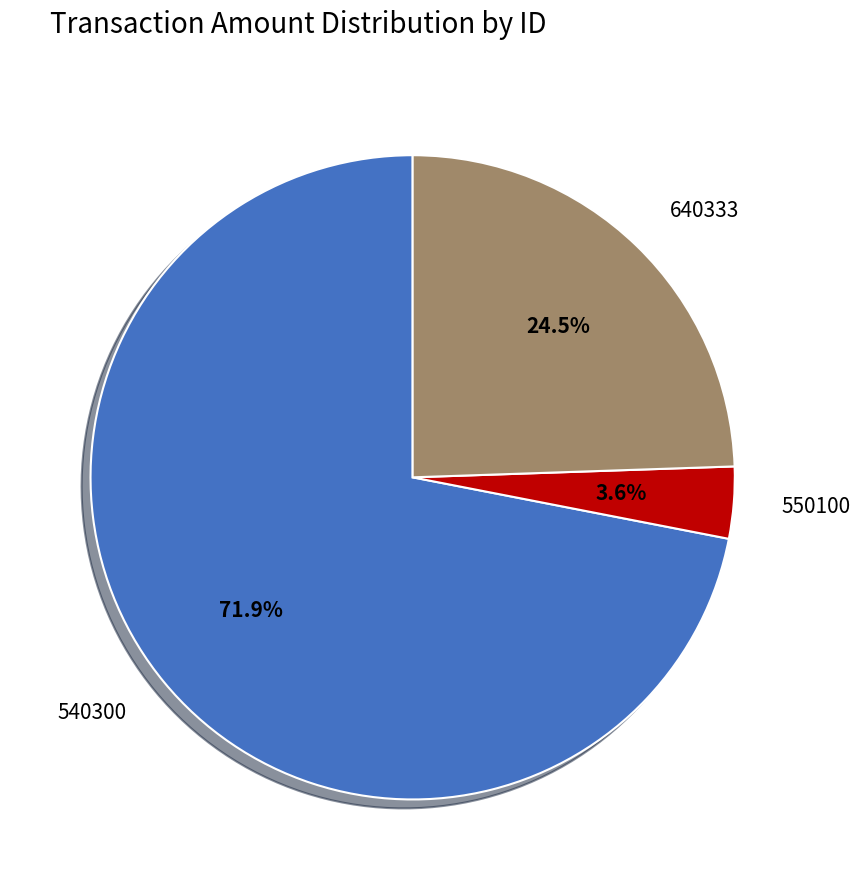

How many segments does this pie chart have?

3